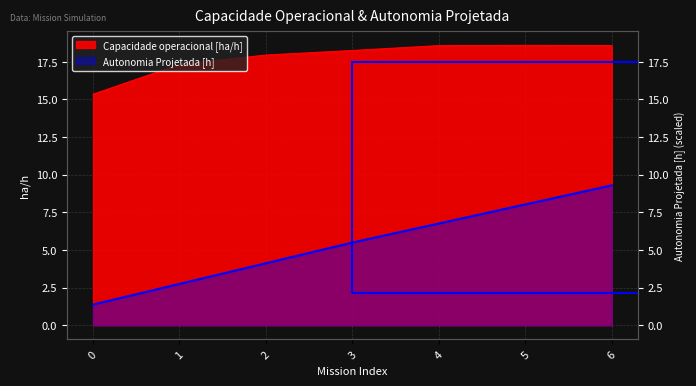

What is the spread (max minus min) of values at 6?

9.3